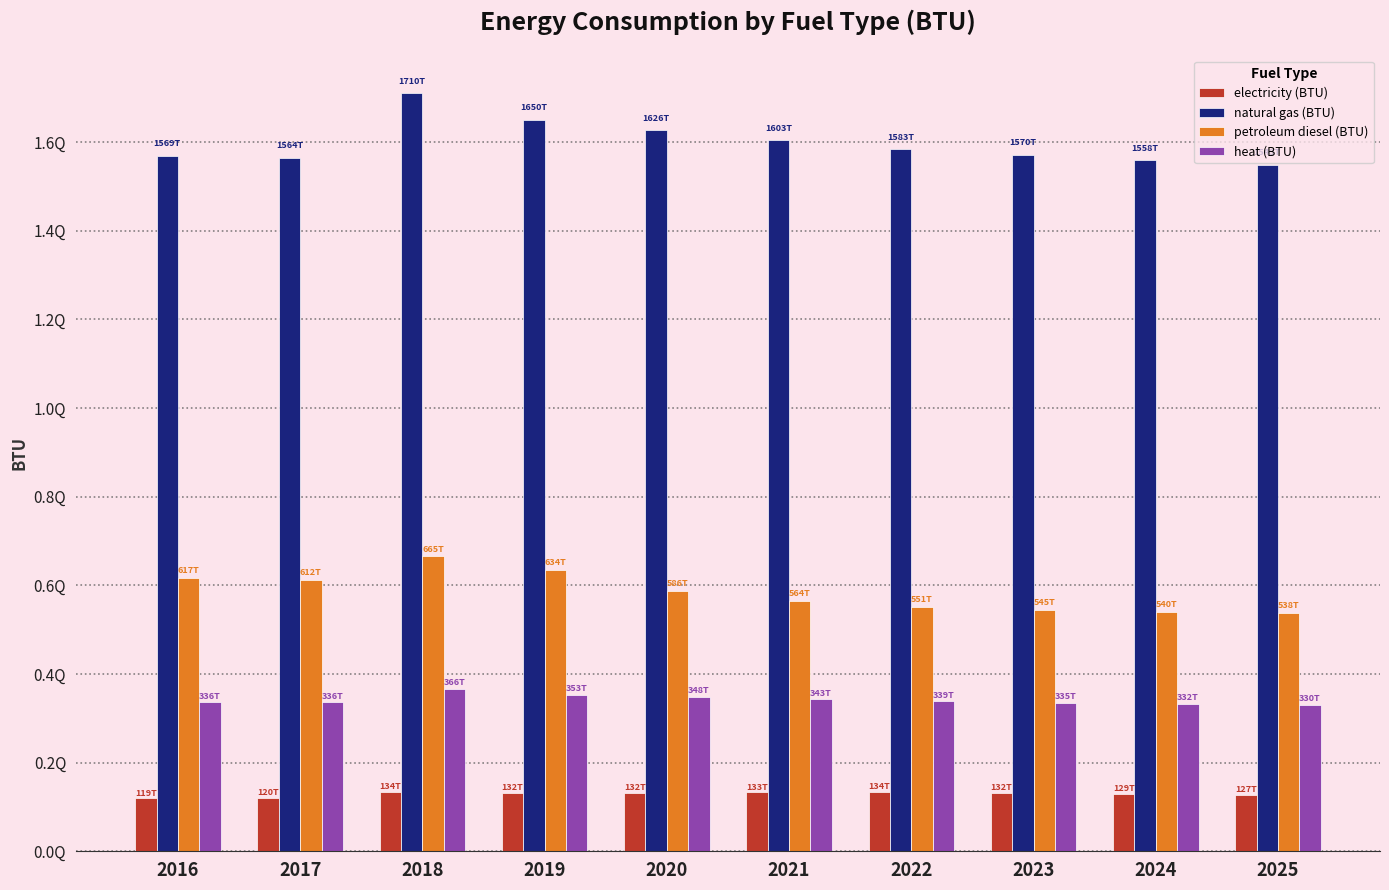

Does the chart contain stacked bars?

No